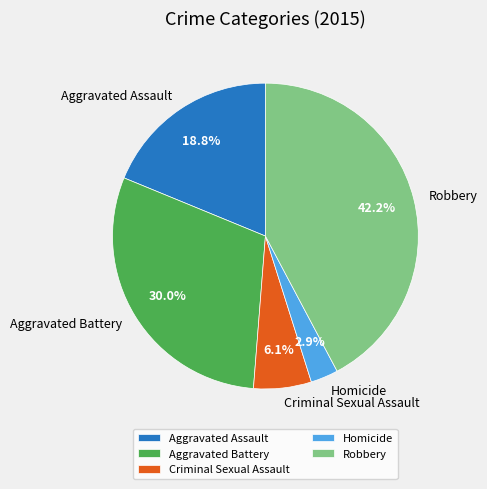

What is the ratio of the value at Criminal Sexual Assault to the value at Homicide?

2.1